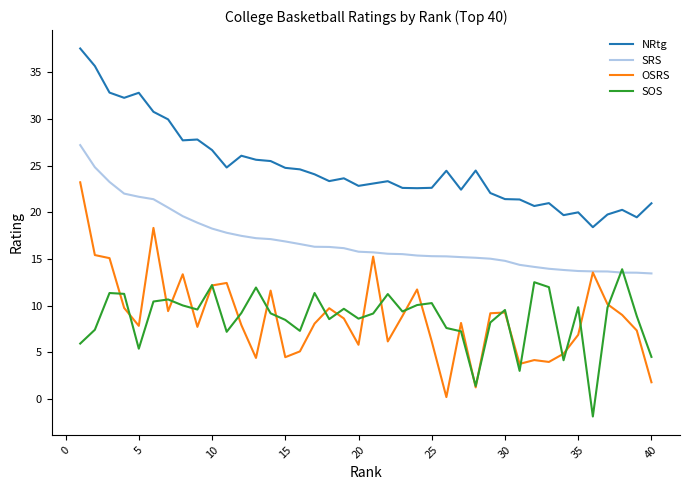

Rank the series by their maximum value, from lowest to highest.

SOS, OSRS, SRS, NRtg